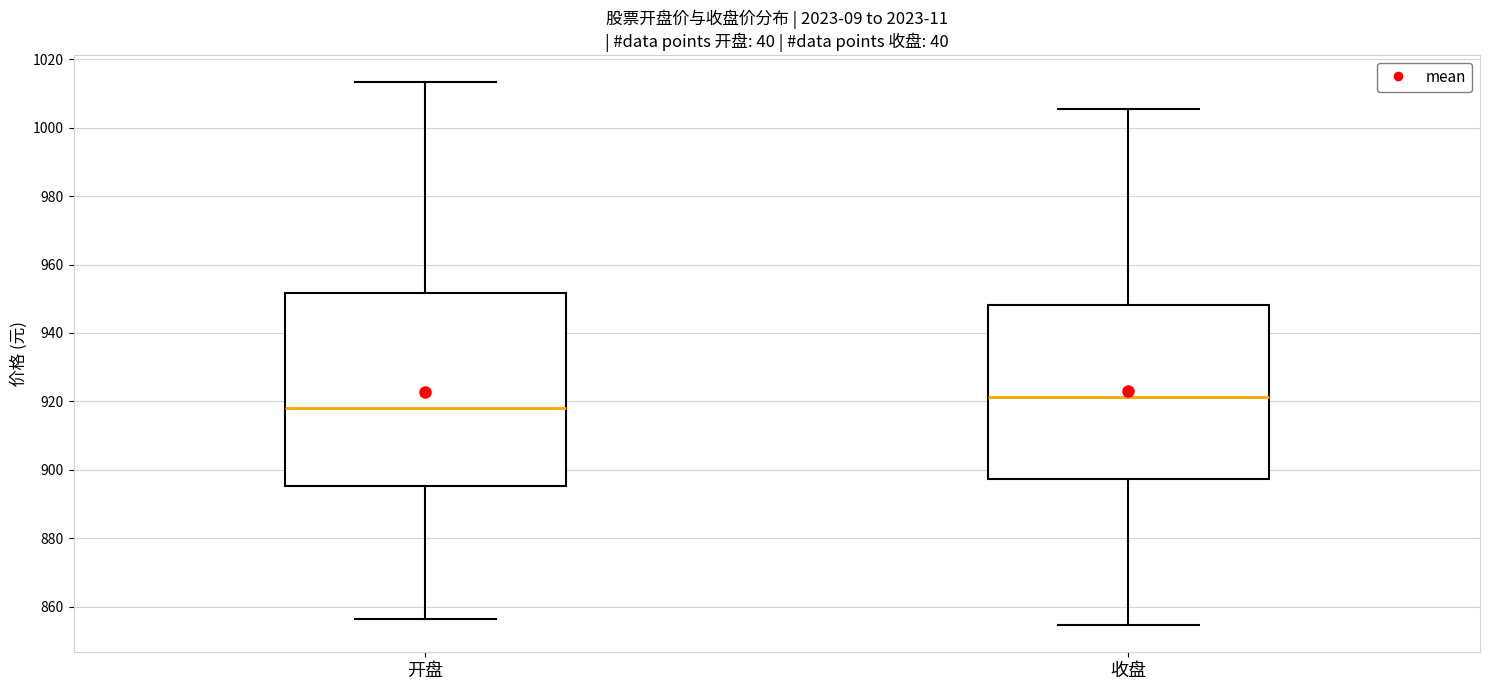

Where is the lower edge of the box for 开盘 on the y-axis? The values are not printed on the chart, so give them approximately, as read against the axis.

896